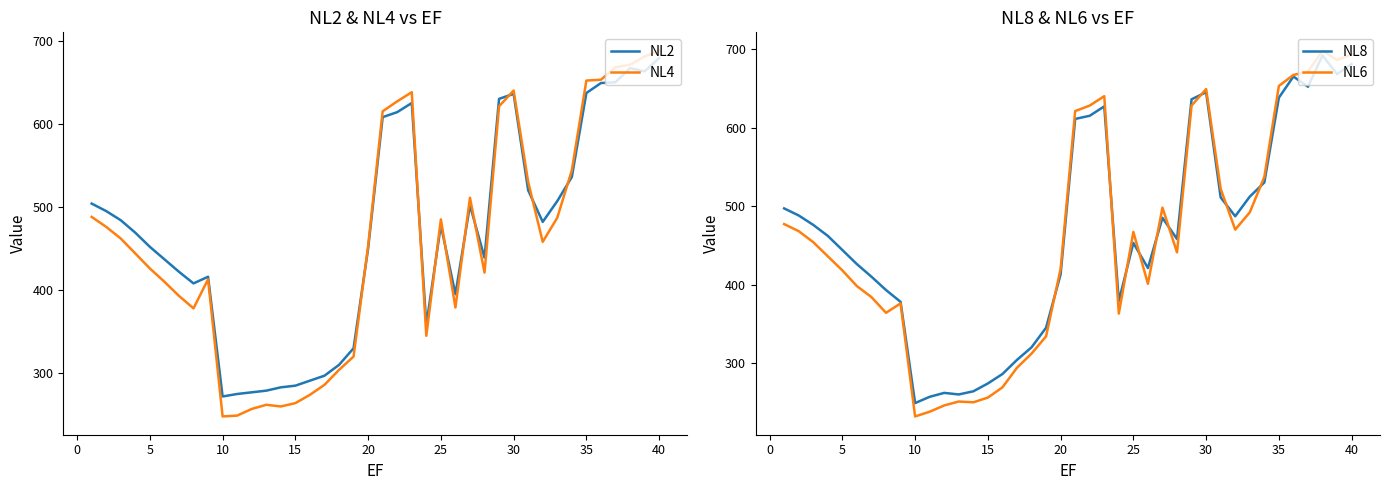

How many interior local valleys does the NL2 series have?

7